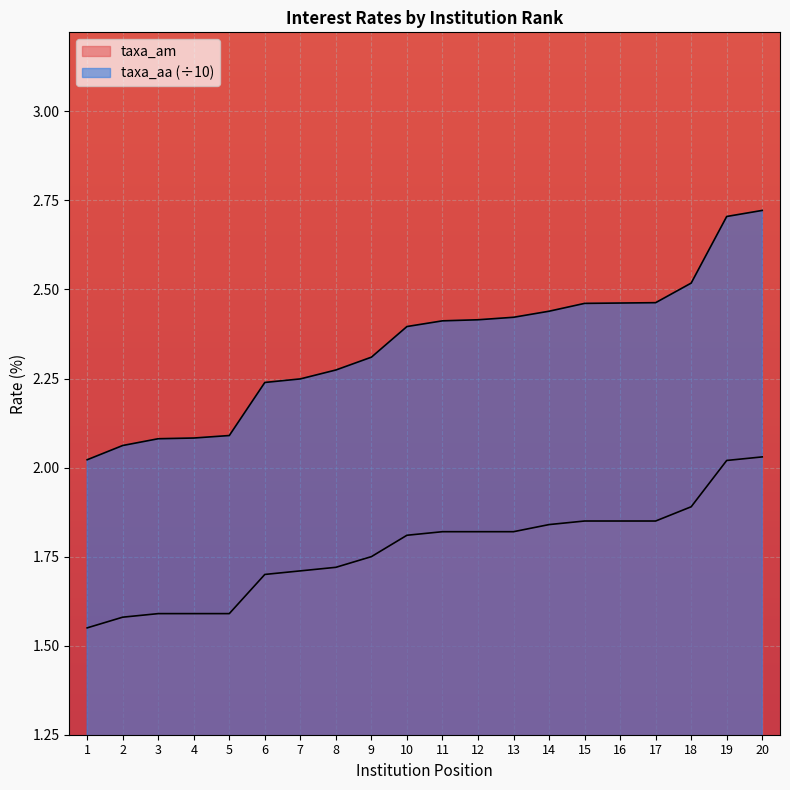

List the series in order of their overall mean, lowest first.

taxa_am, taxa_aa